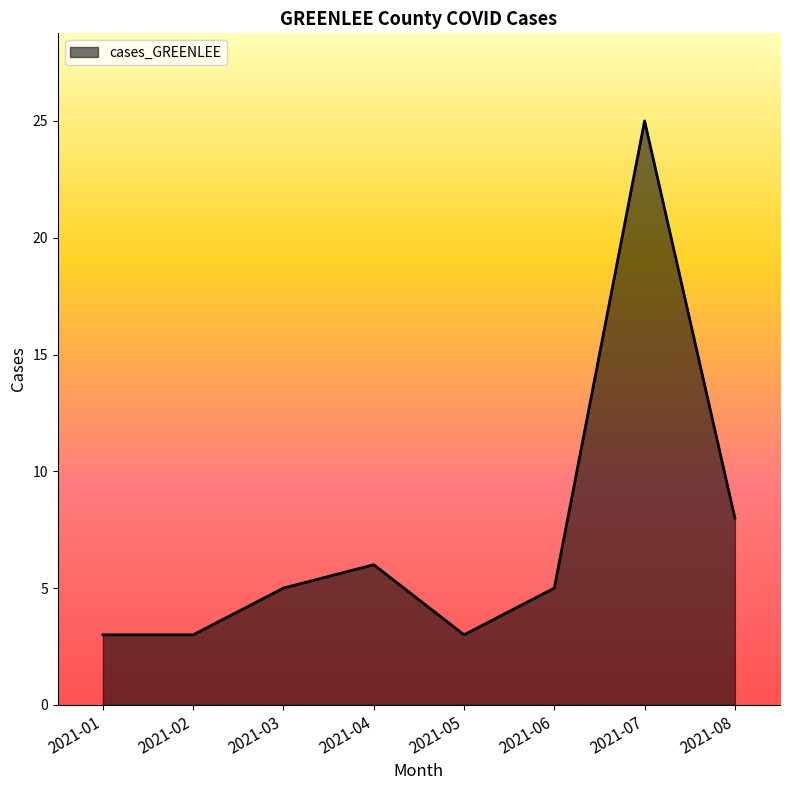

Reading right to left, list all the values displayed in this chart.

8	25	5	3	6	5	3	3